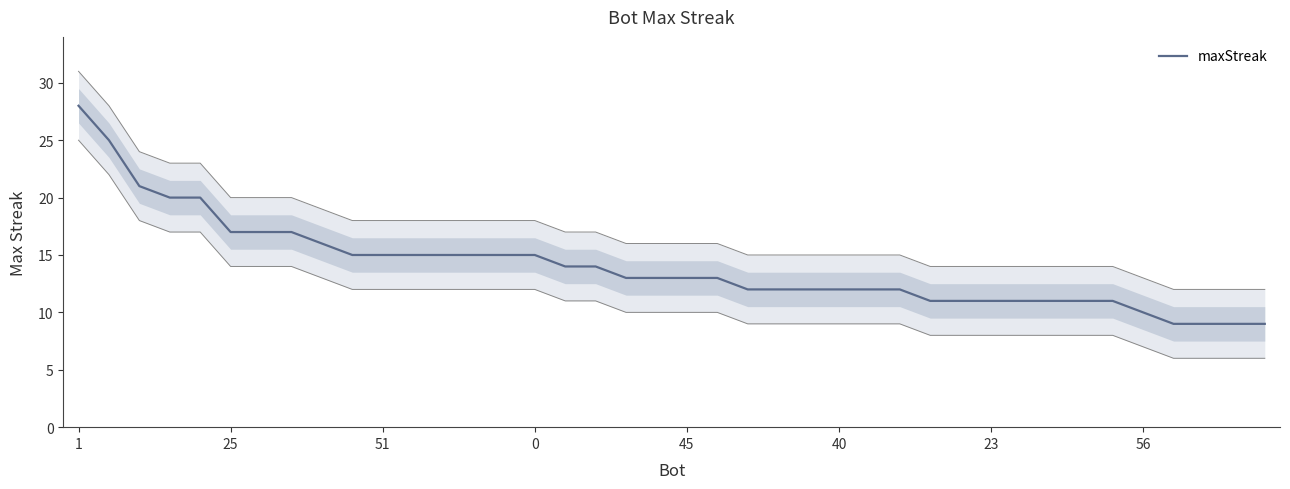

True or false: the data has more than 0 interior local peaks.

False